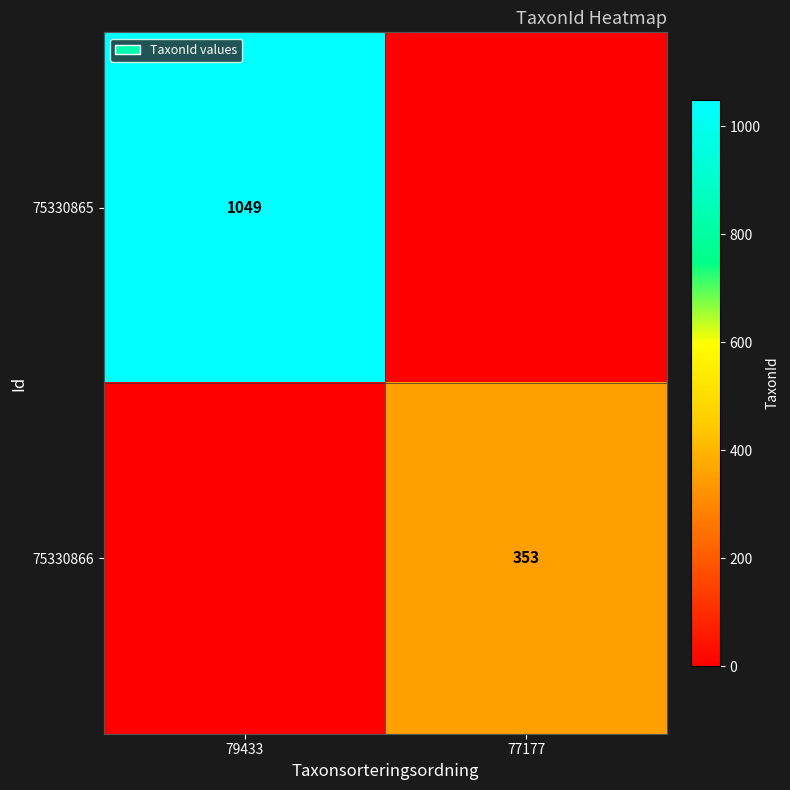

The value of 75330866 at 77177 is 353. True or false?

True